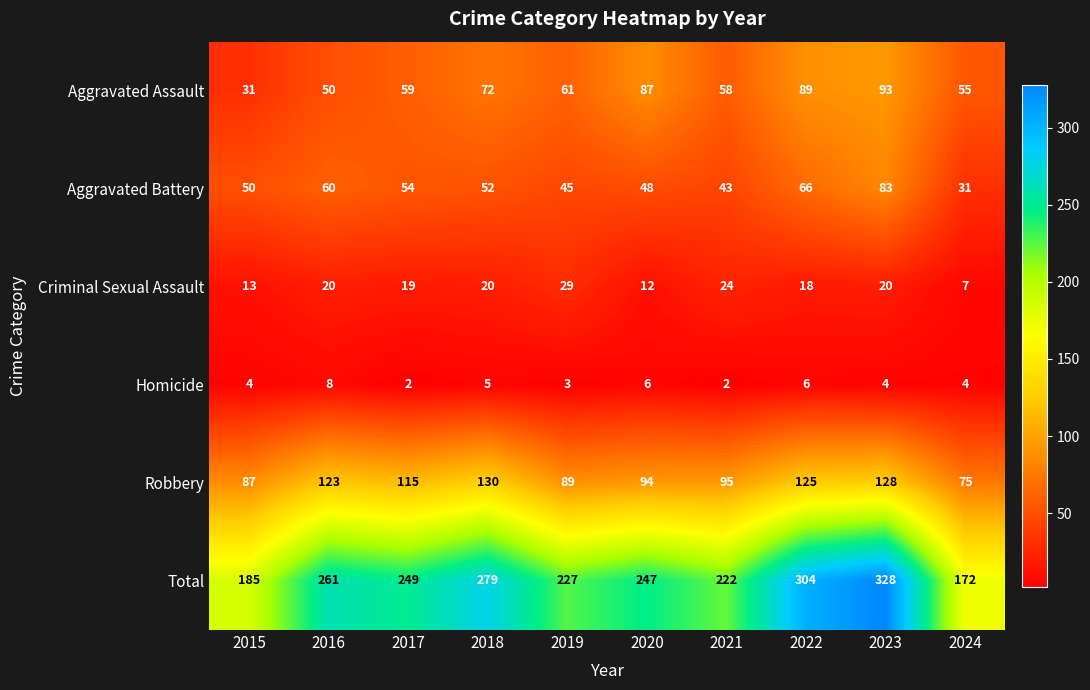

What is the average value of the Total series?

247